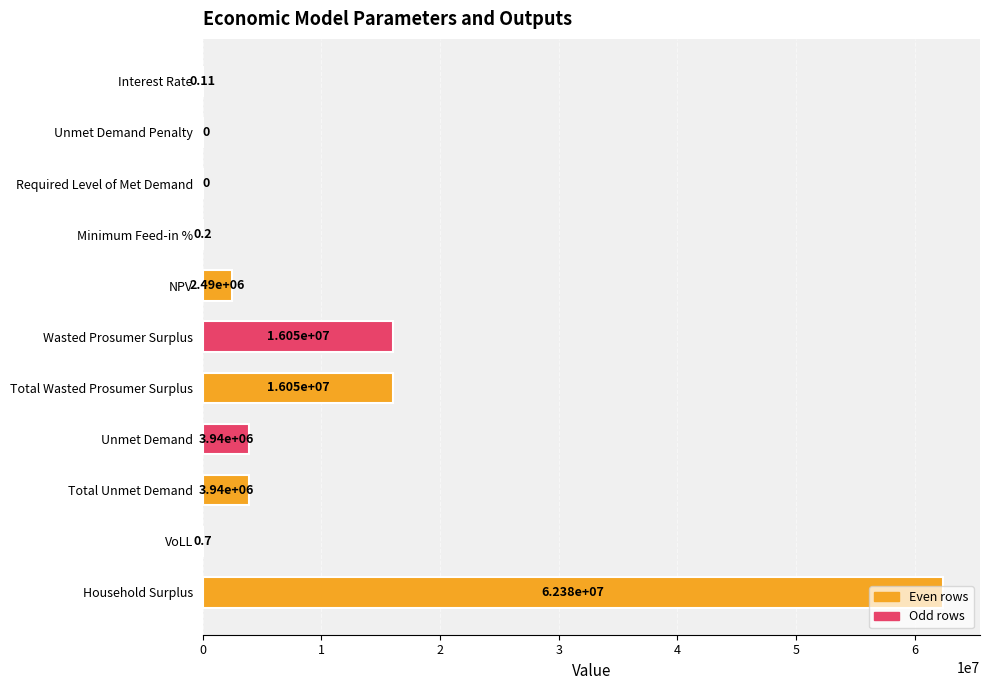

What is the sum of the values at Required Level of Met Demand and Unmet Demand?

3940022.8